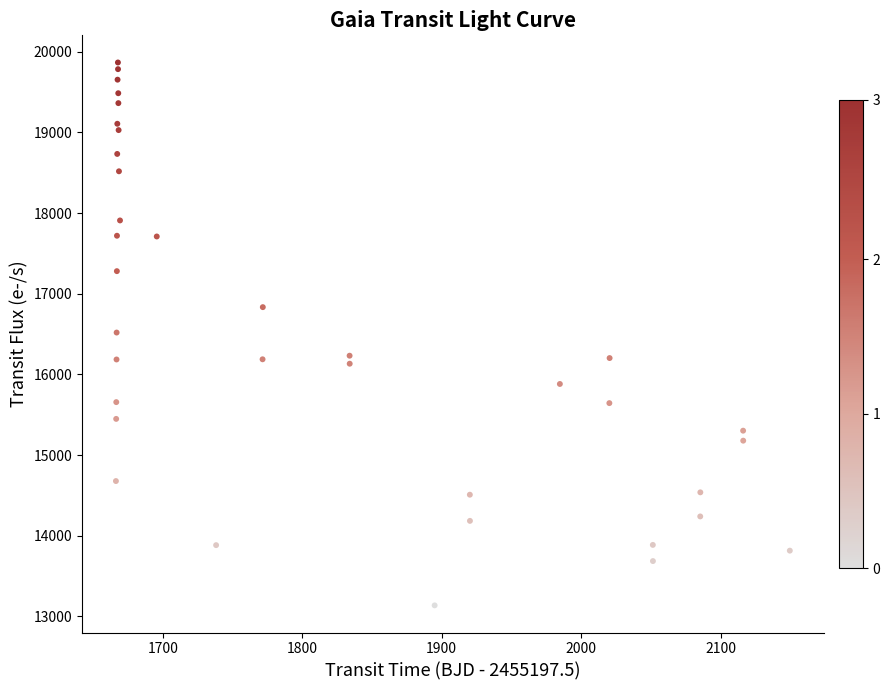

What is the range of Y values (max minus min)?

6731.2